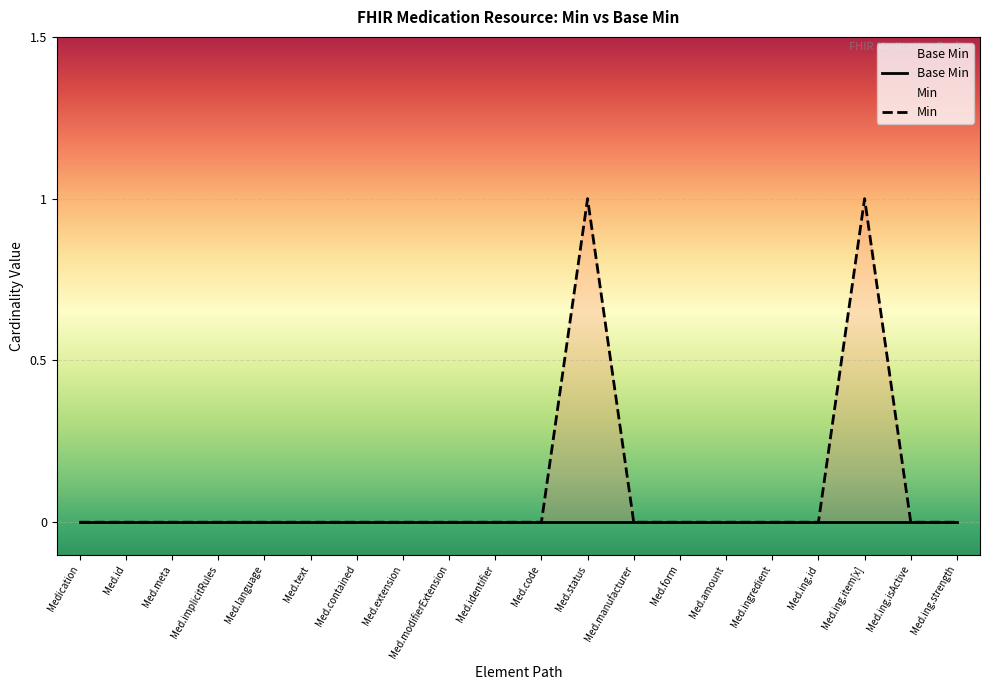

What is the difference between the second highest and minimum values?

1